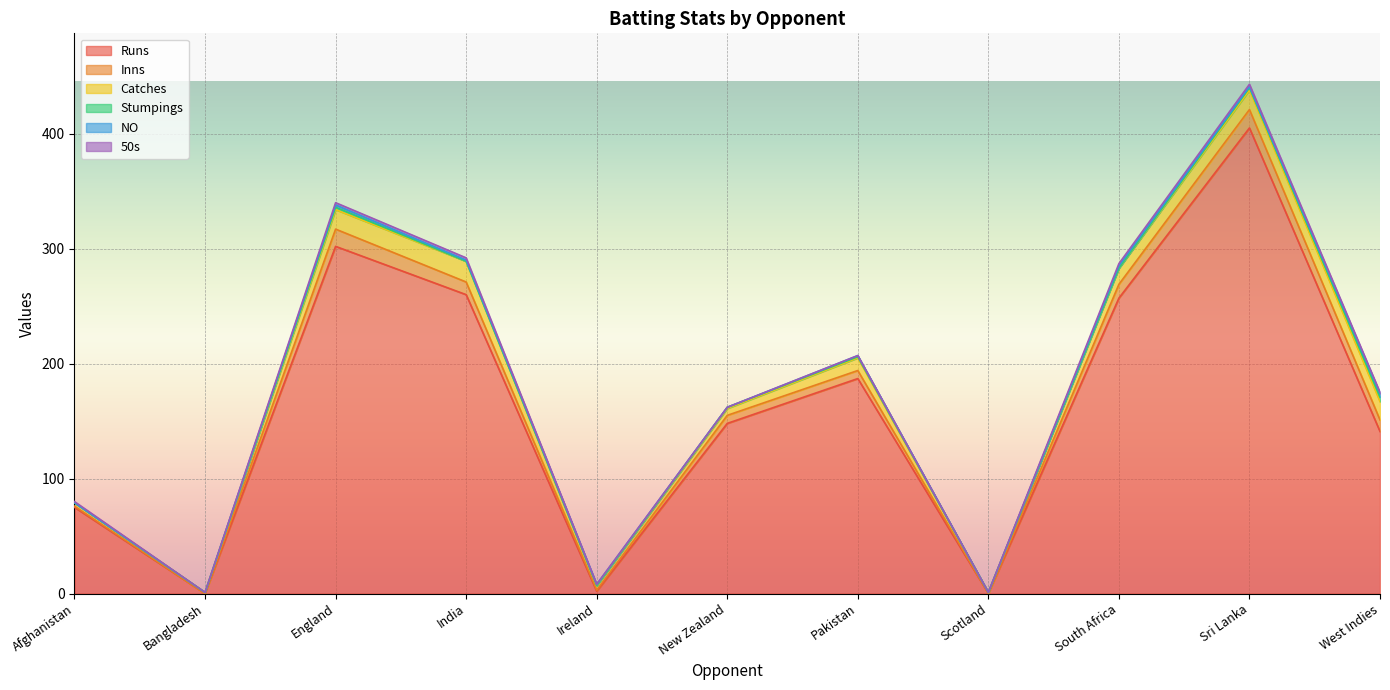

At how many categories does at least one series exceed 44?

8